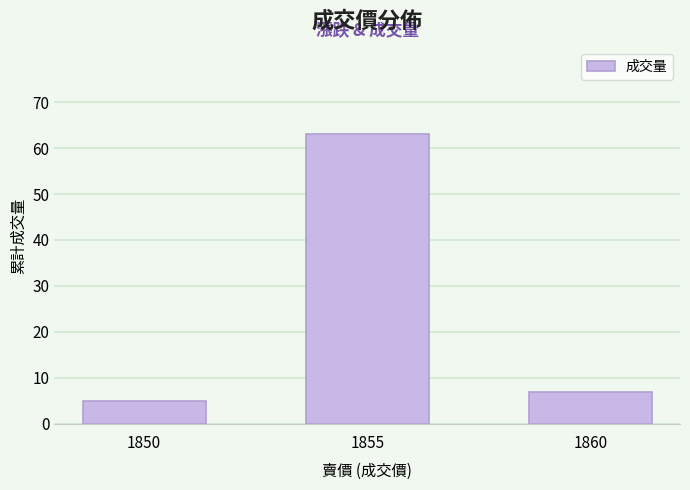

What is the difference between the values at 1855 and 1850?

58